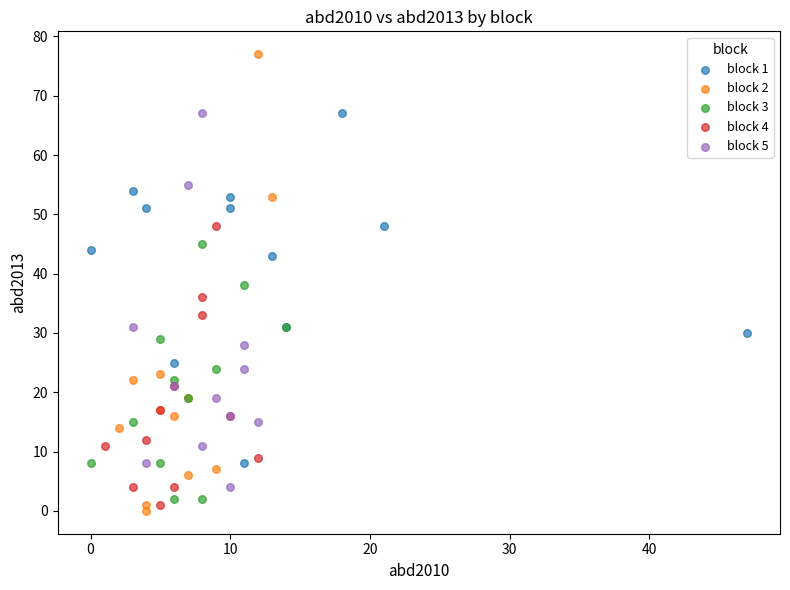

Which series reaches the maximum Y coordinate?

block 2